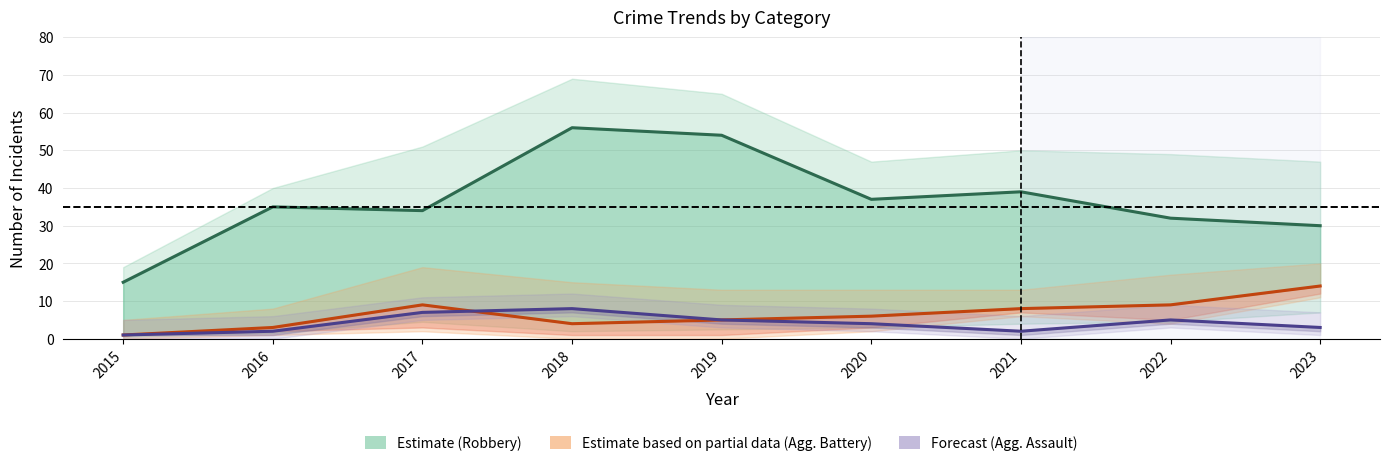

The Robbery (Estimate) series shows 49 at 2020. True or false?

False